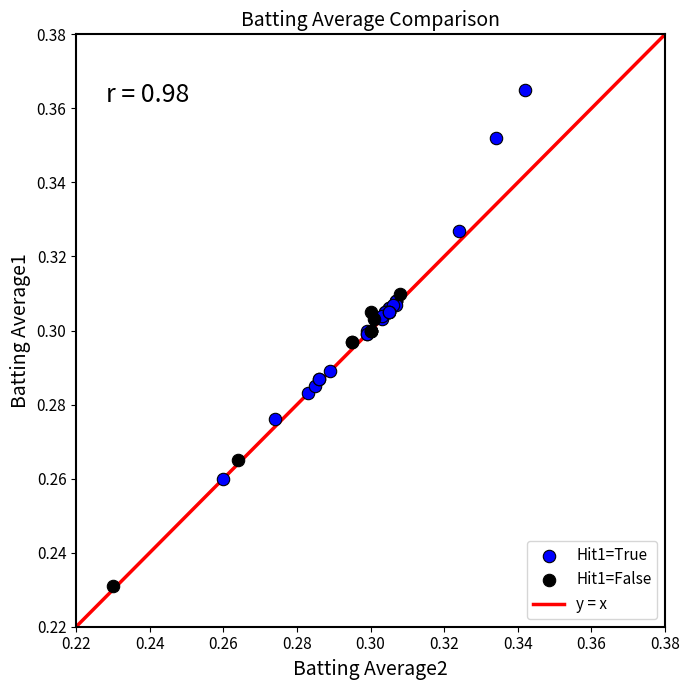

Which series reaches the maximum Y coordinate?

Hit1=True